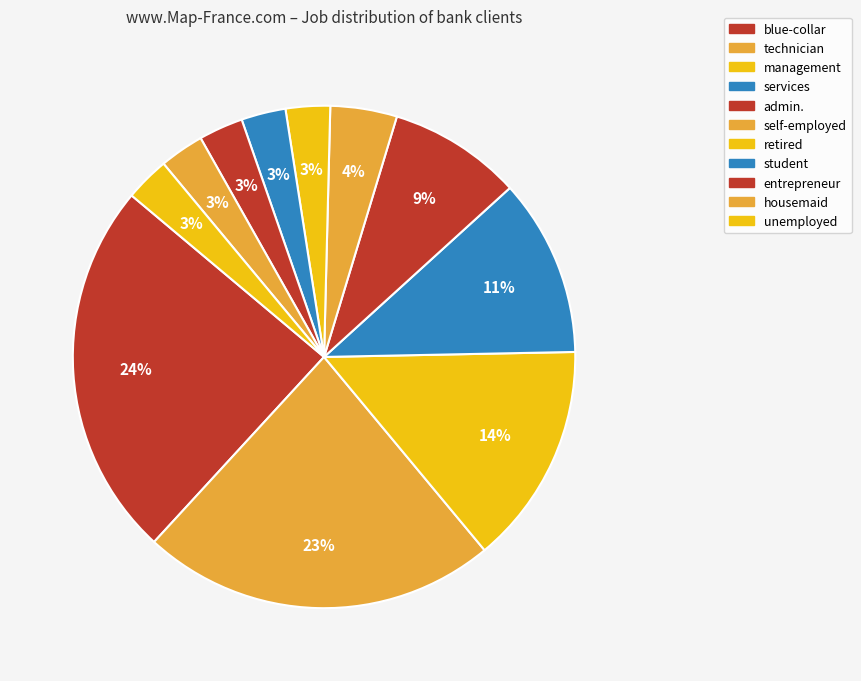

Does services represent more than half of the total?

No